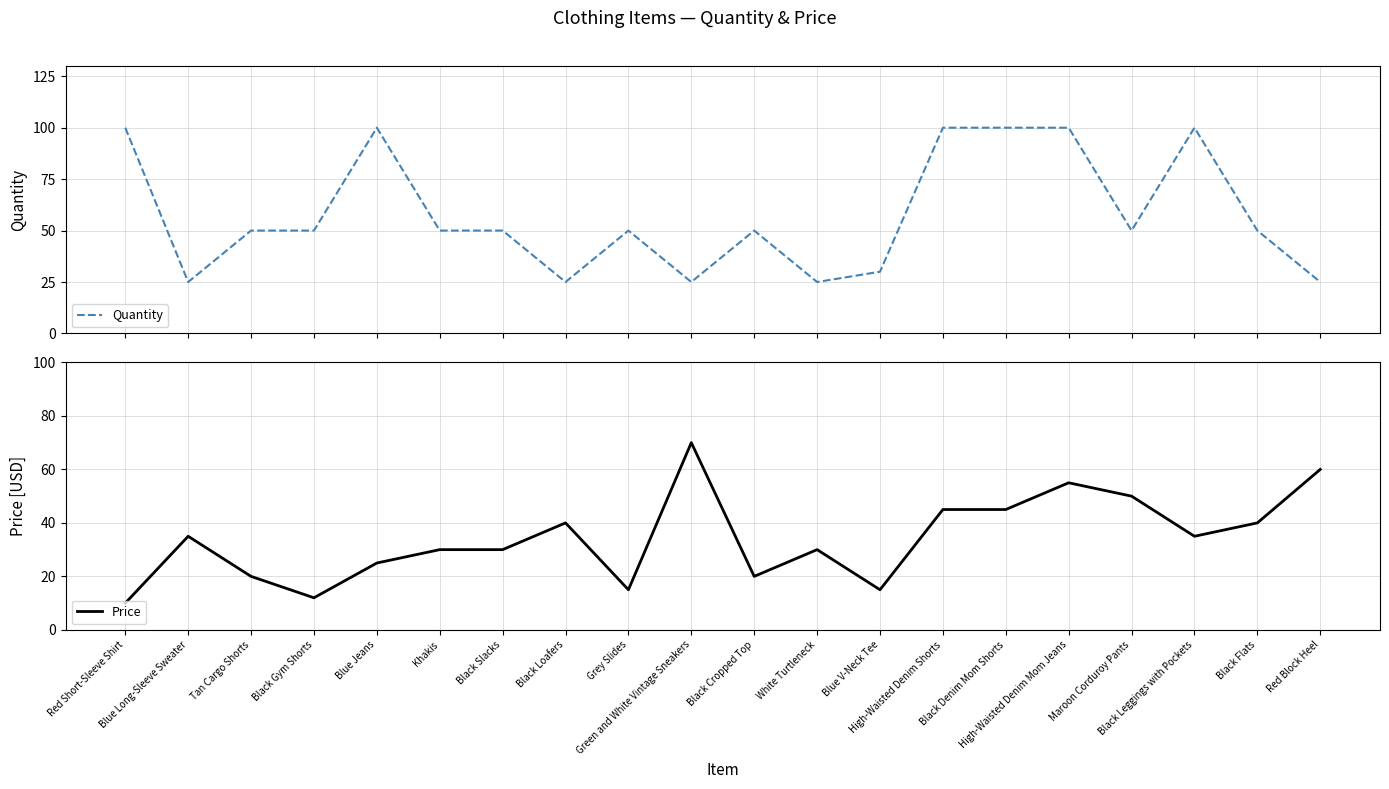

True or false: Price has a value of 20 at Black Cropped Top.

True